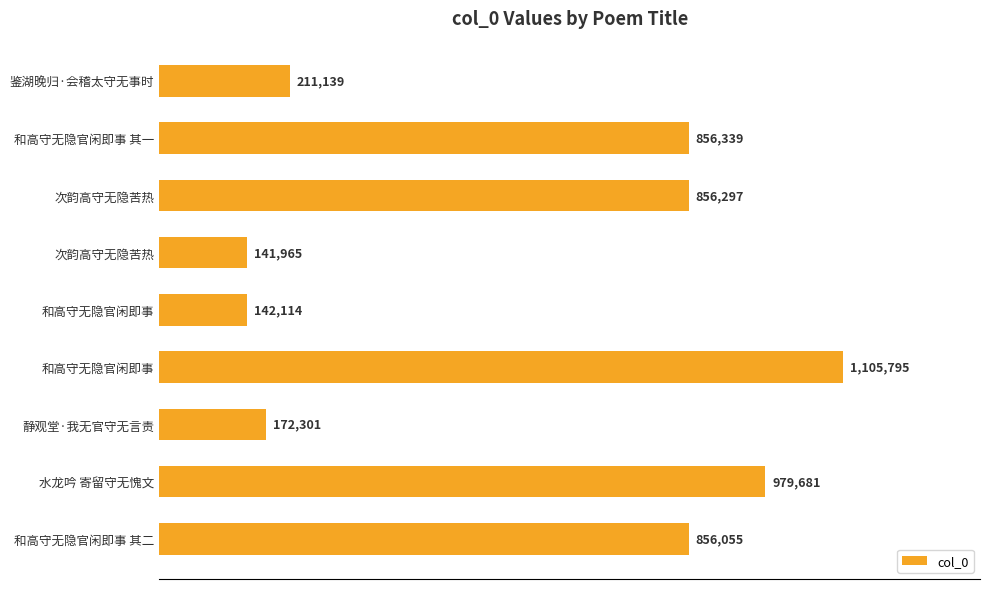

Does the chart contain any negative values?

No